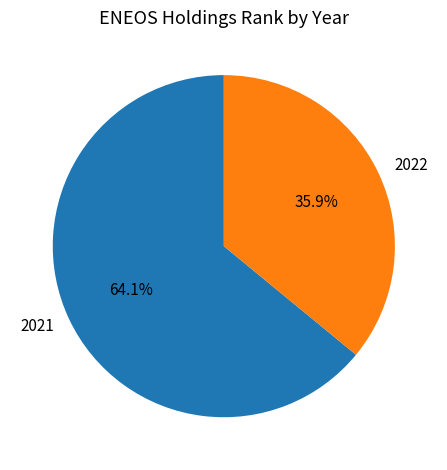

Does 2022 account for over 50% of the chart?

No